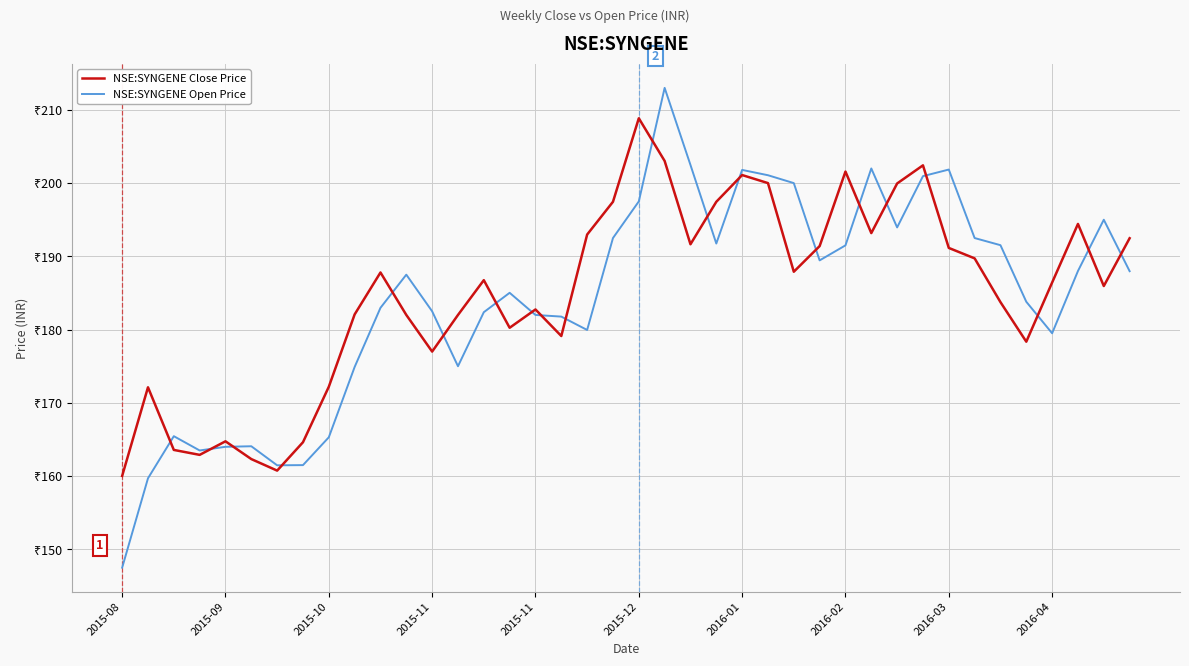

What is the value of the NSE:SYNGENE Close Price point at the 23rd from the left?

191.6